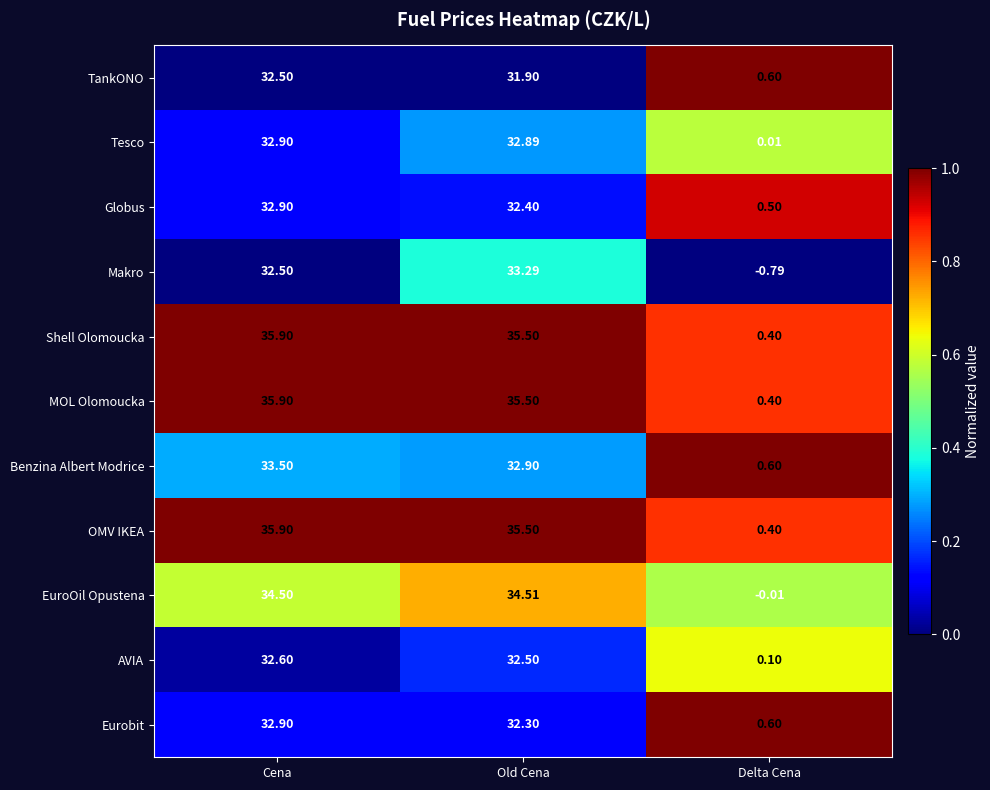

Rank the categories by AVIA value from lowest to highest.

Delta Cena, Old Cena, Cena